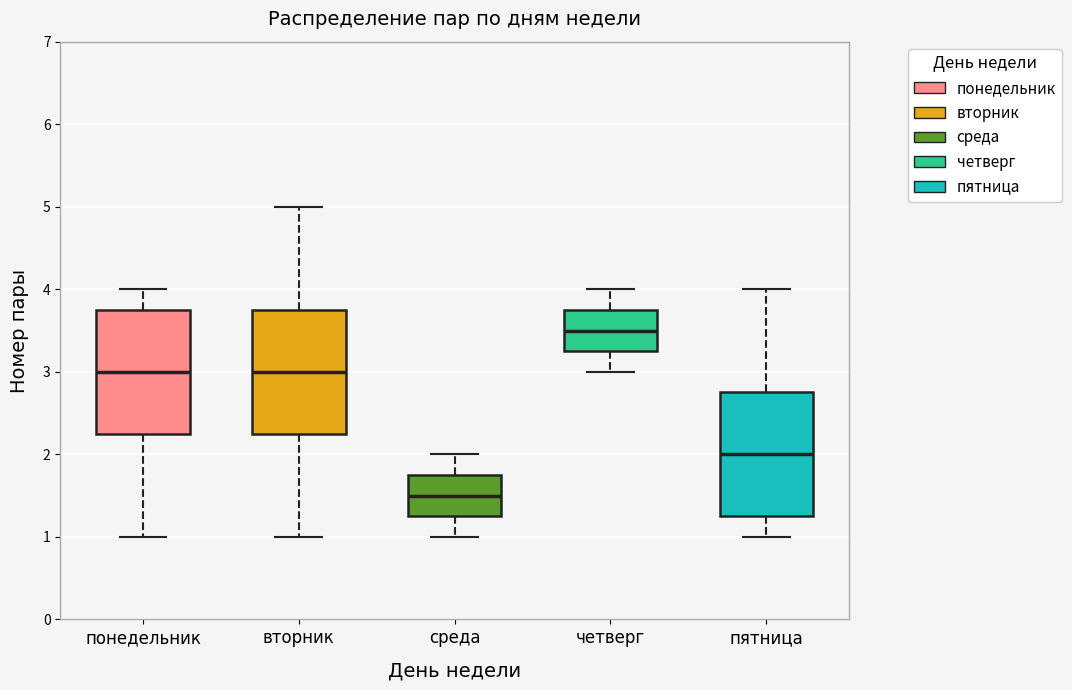

Where is the lower edge of the box for среда on the y-axis? The values are not printed on the chart, so give them approximately, as read against the axis.

1.3